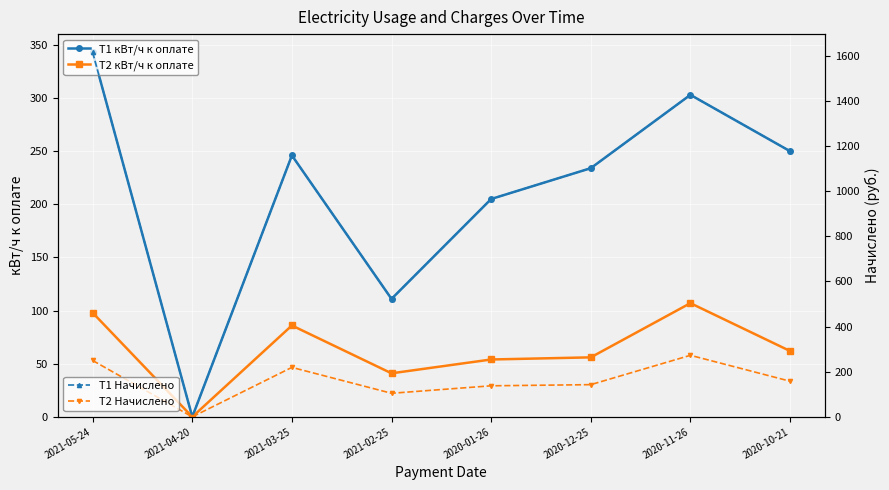

What position from the right is 2020-11-26?

2